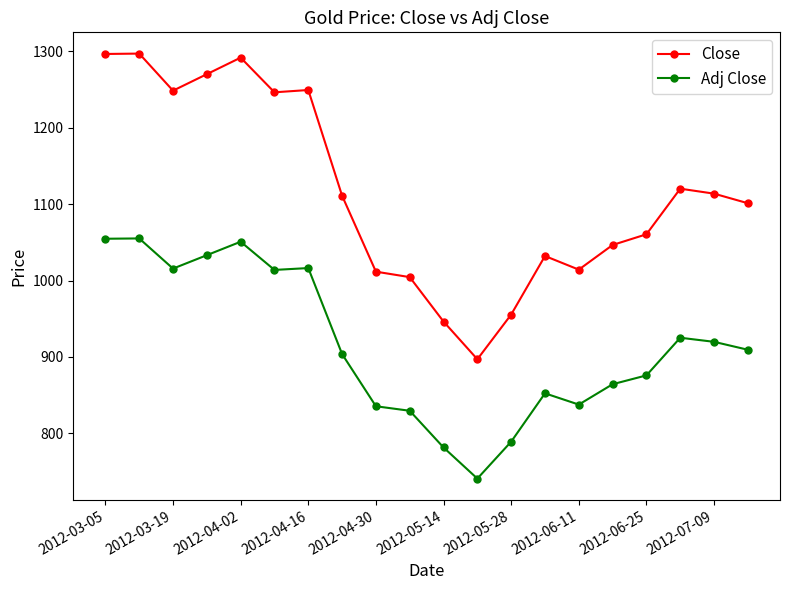

True or false: Close has more than 2 interior local peaks.

True